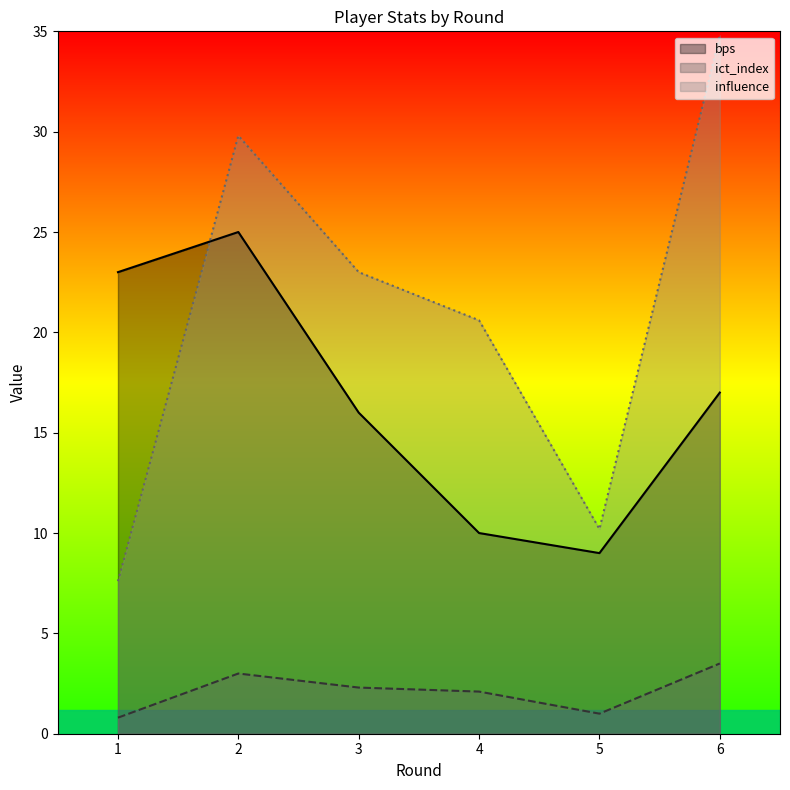

What is the lowest value of the ict_index series?

0.8